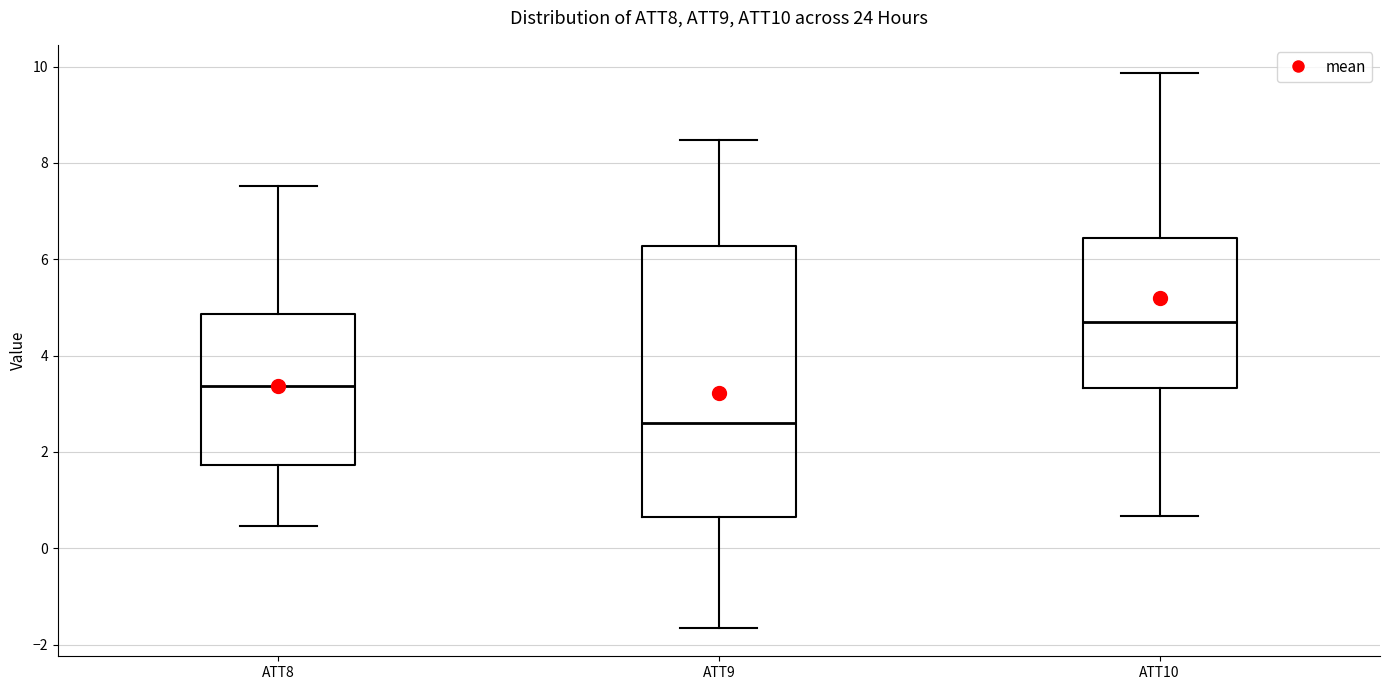

Which box has the lowest median line?

ATT9